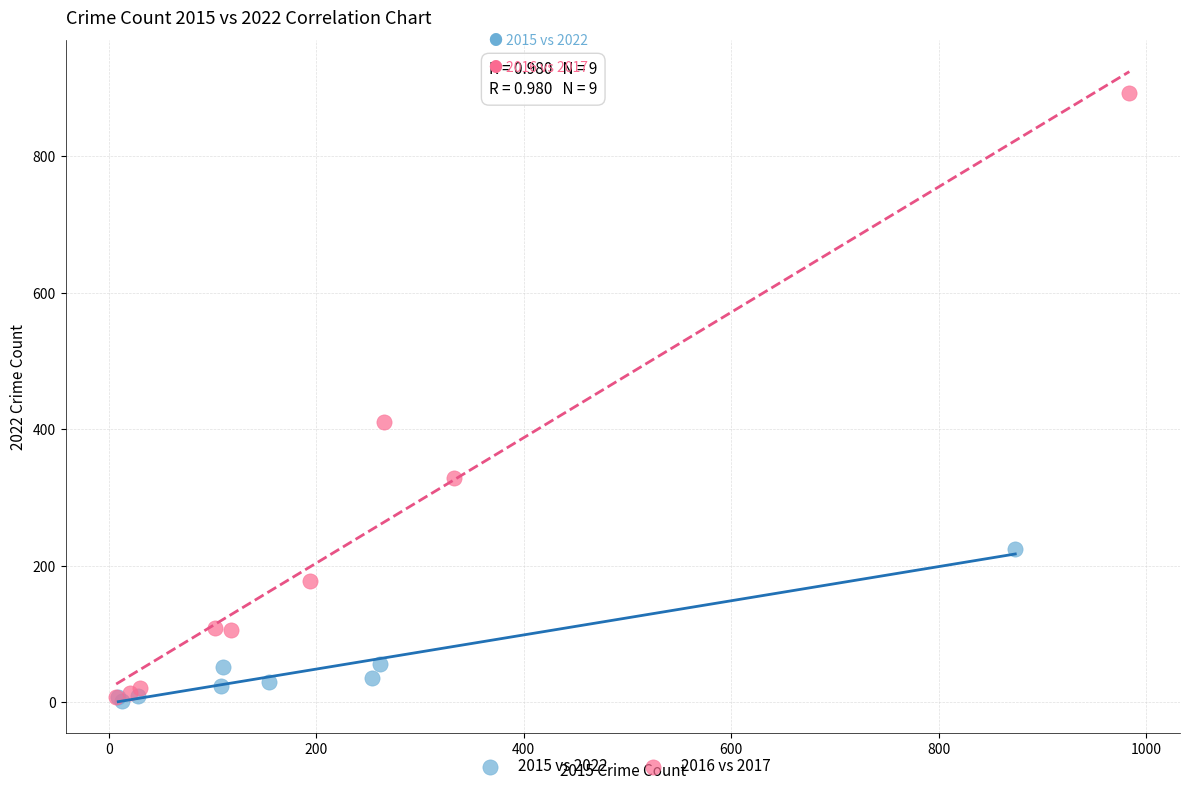

Which series contains the highest Y value?

2016 vs 2017